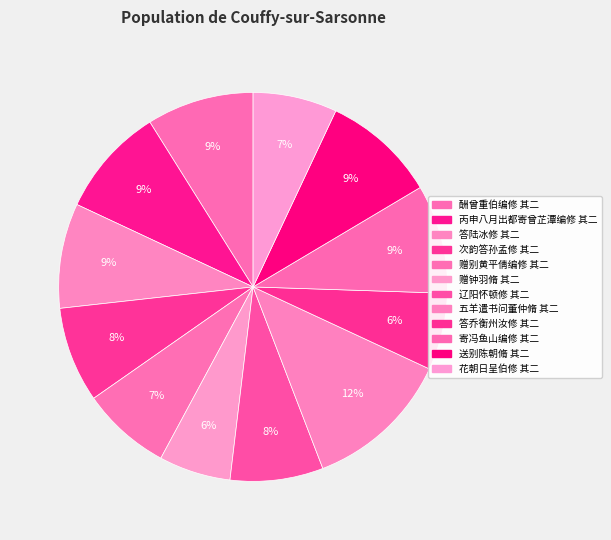

How many slices are in this pie chart?

12